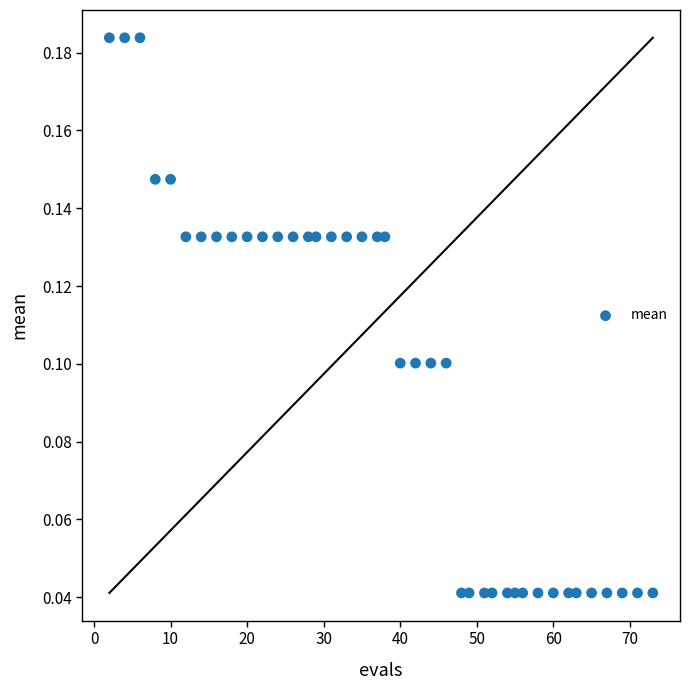

What is the range of X values (max minus min)?

71.0